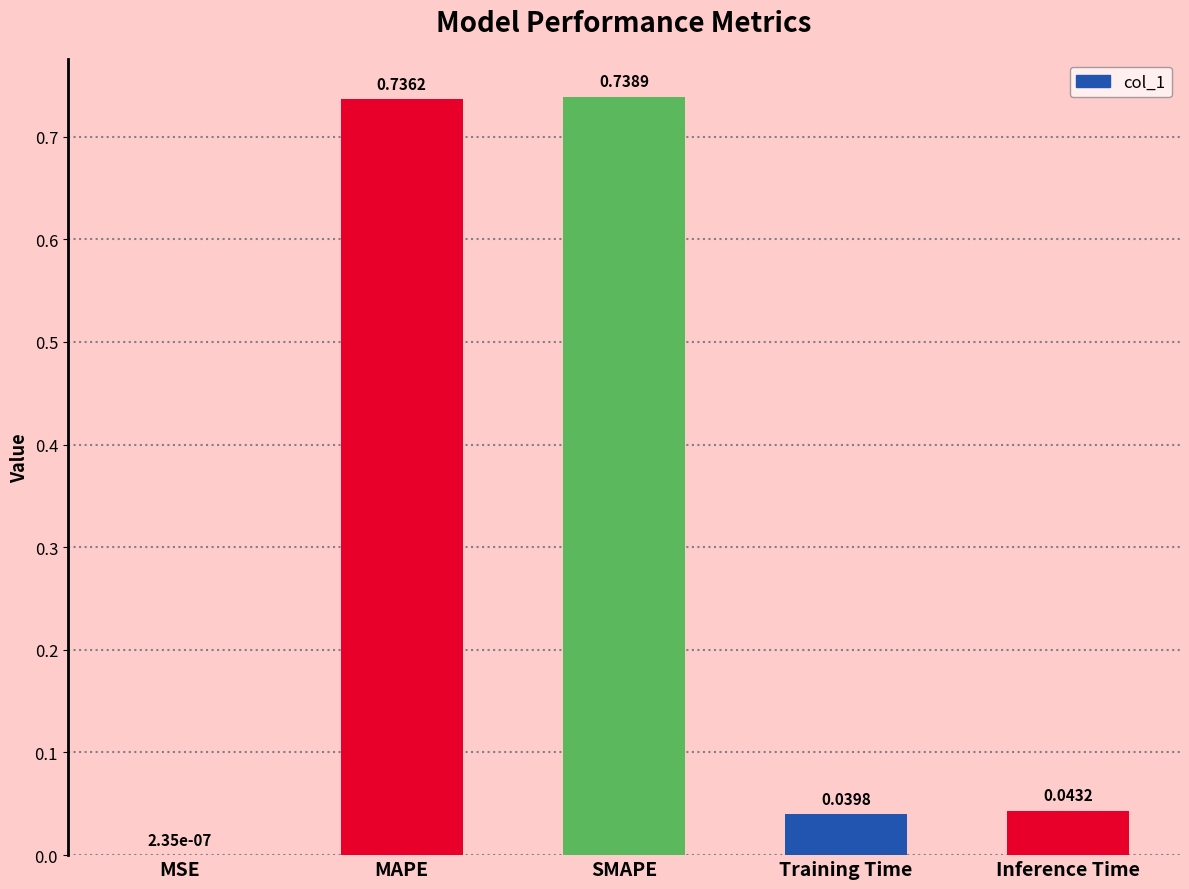

At which label is the value closest to 0?

MSE